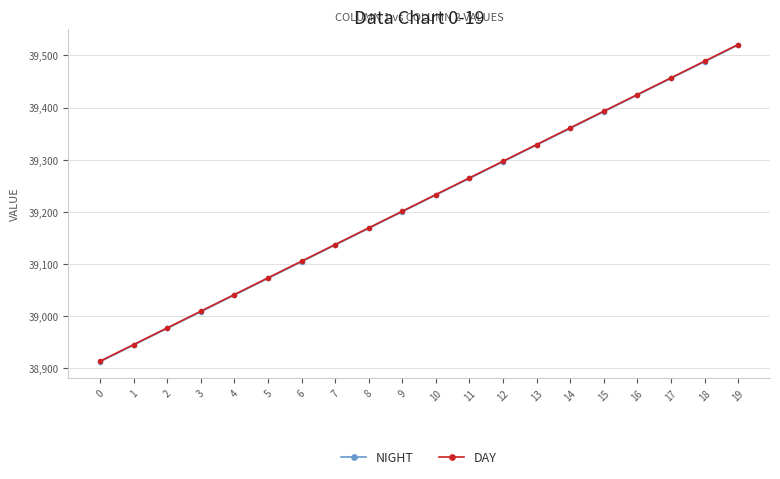

The value of DAY at 6 is 52686. True or false?

False